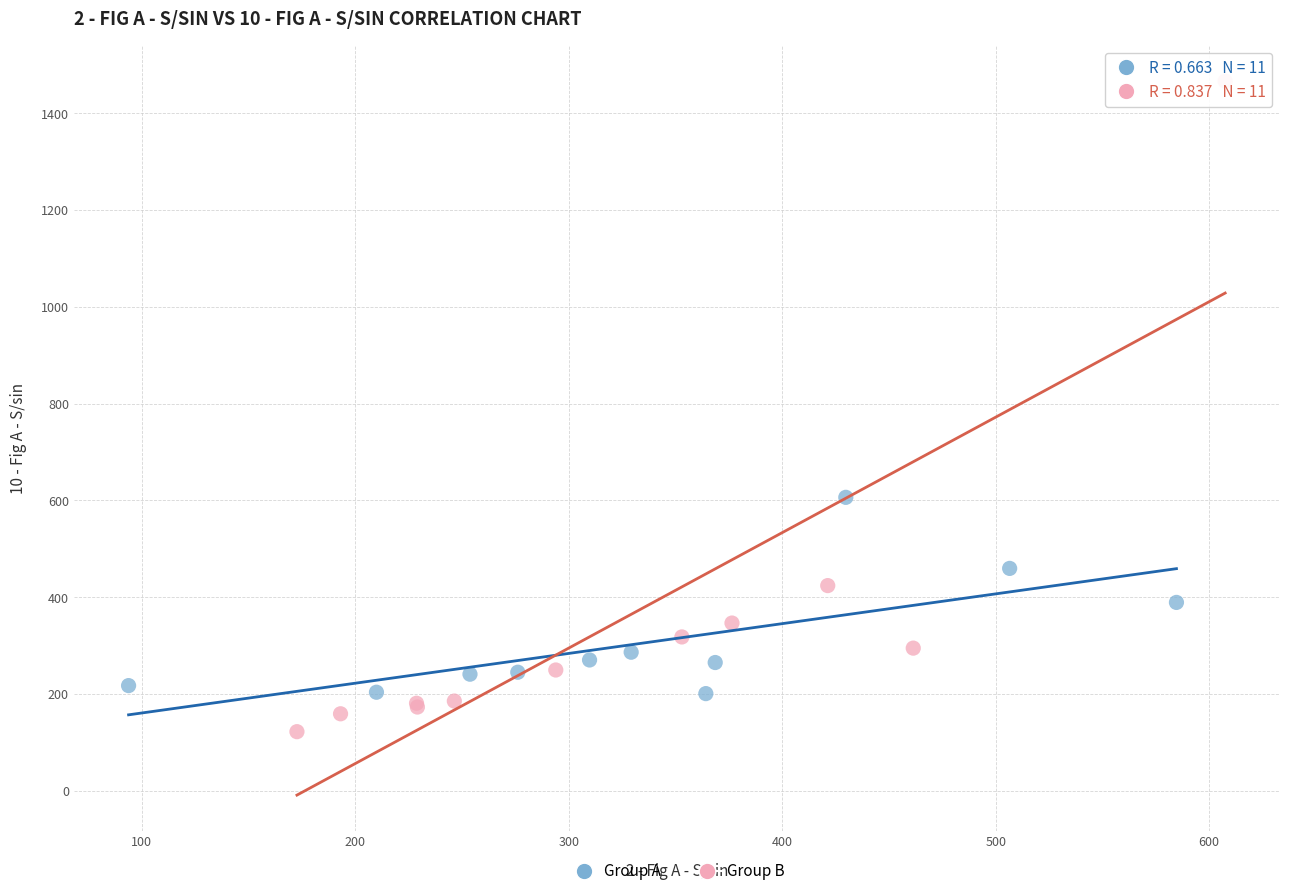

Which series contains the highest Y value?

Group B